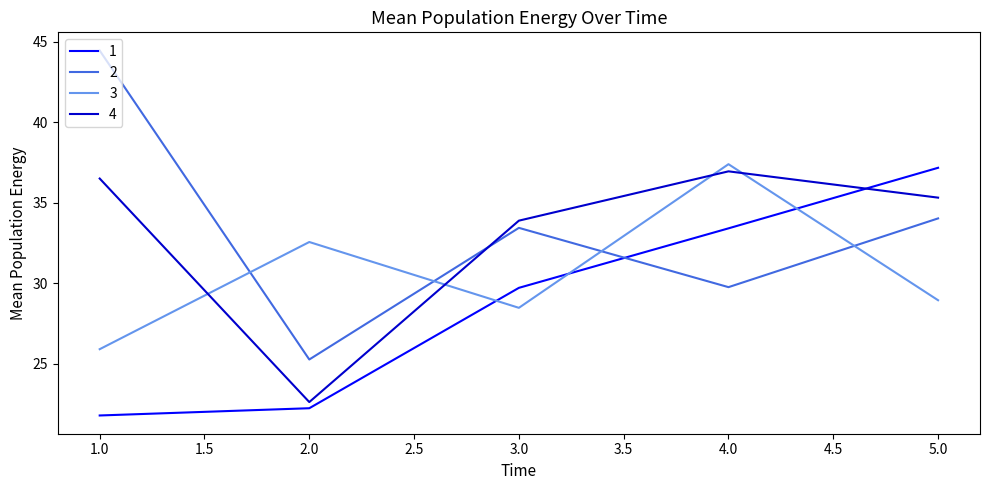

Is it true that 3 equals 57.9 at 4.0?

False